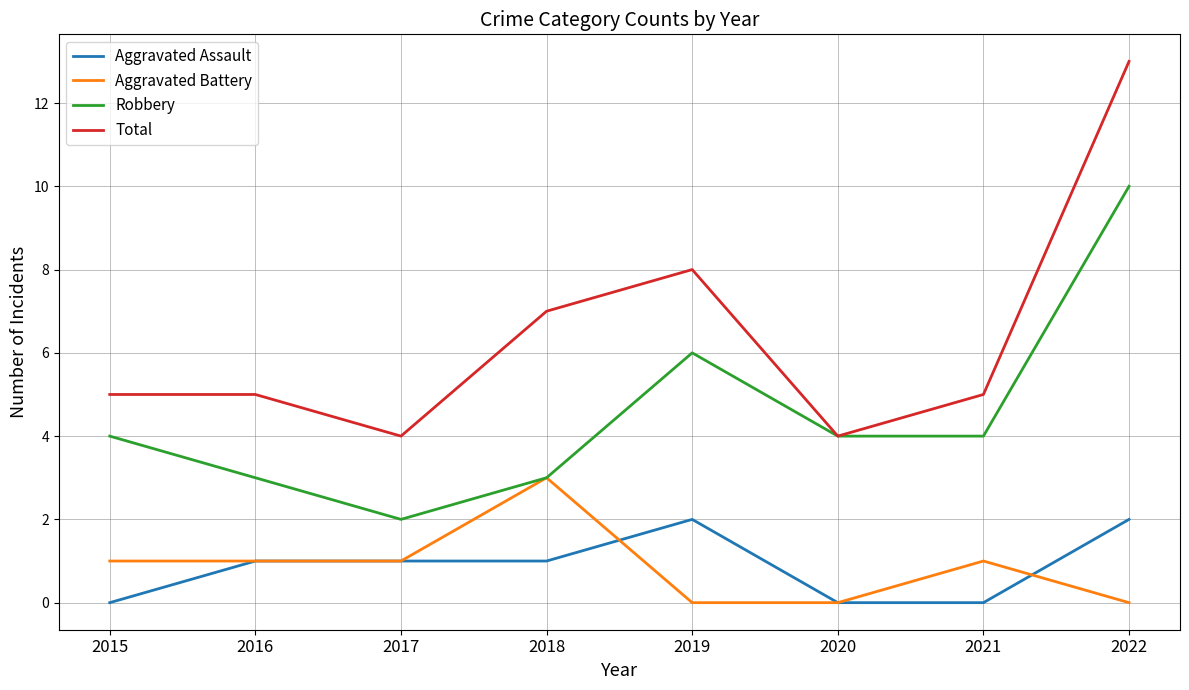

True or false: Aggravated Battery has more than 0 points higher than both neighbors.

True